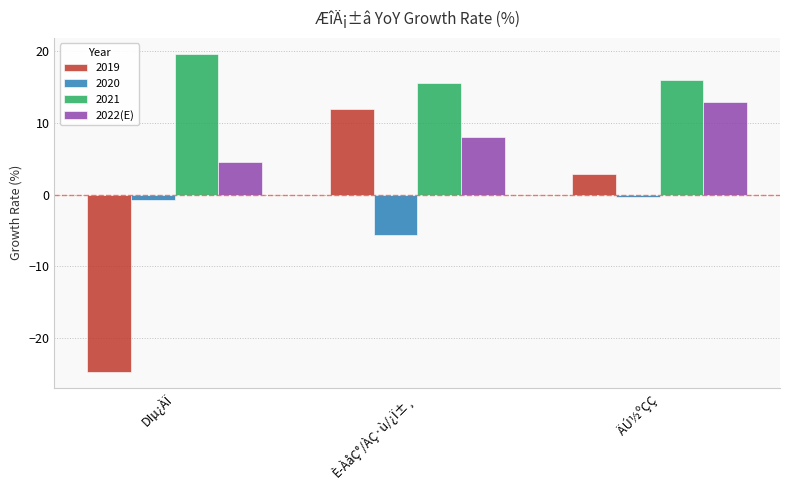

At È­ÀåÇ°/ÀÇ·ù/¿Ï±¸, list the series in order from largest to smallest.

2021, 2019, 2022(E), 2020